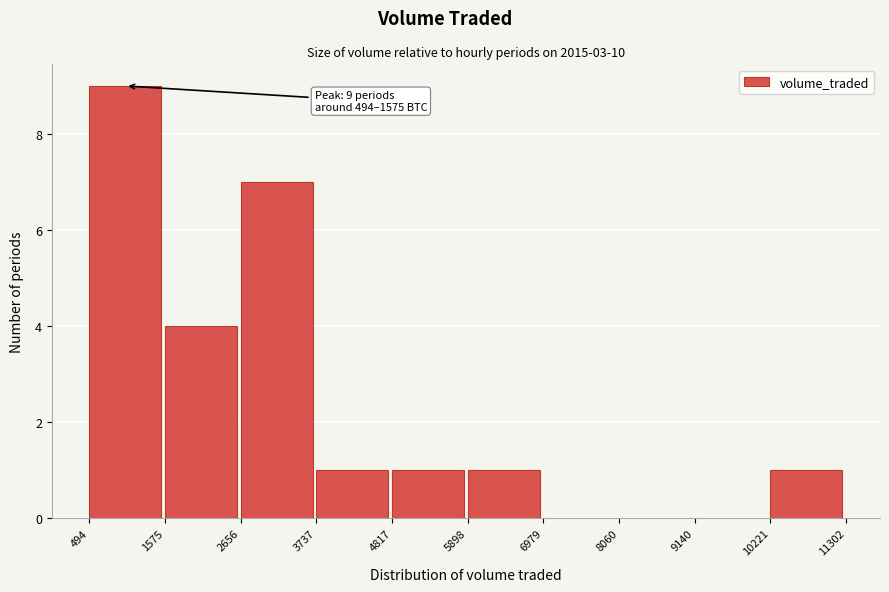

Over which range of the x-axis is the bar tallest?

494 to 1575